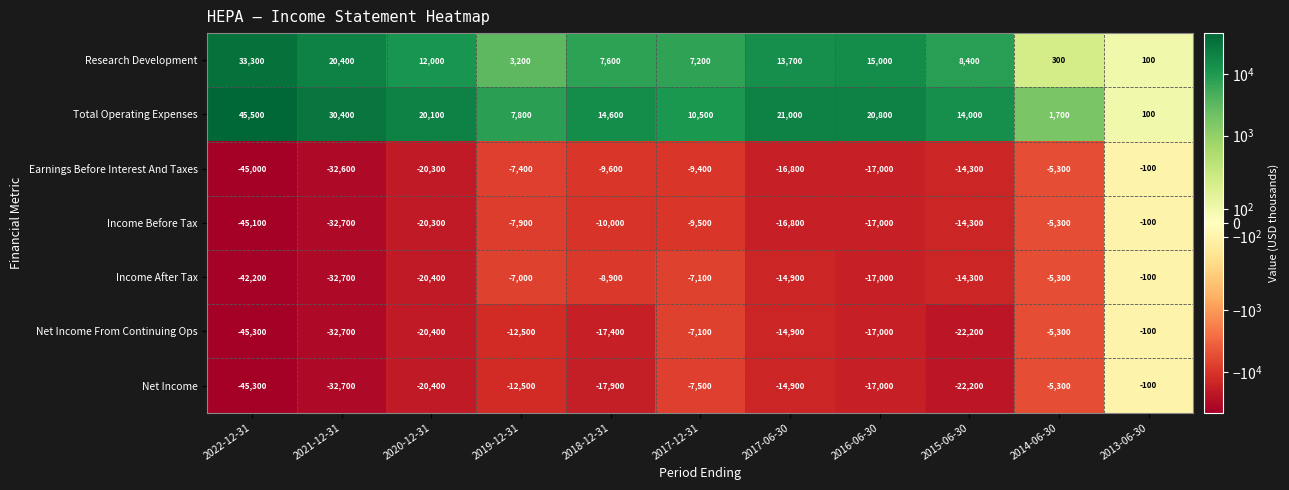

True or false: Total Operating Expenses has a value of 14000 at 2015-06-30.

True